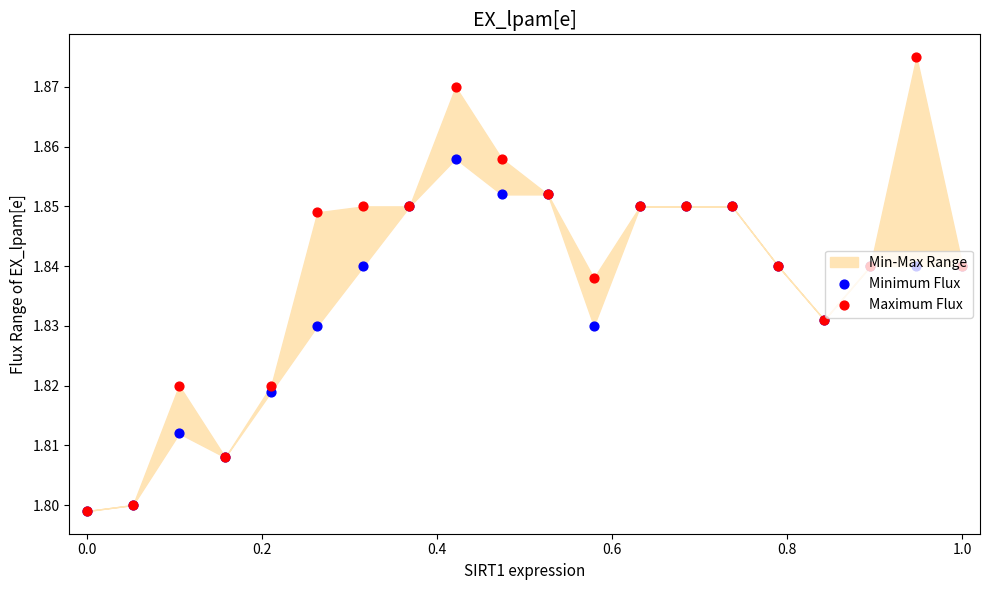

Is the value of Minimum Flux at 11 greater than the value of Maximum Flux at 1.0?

No